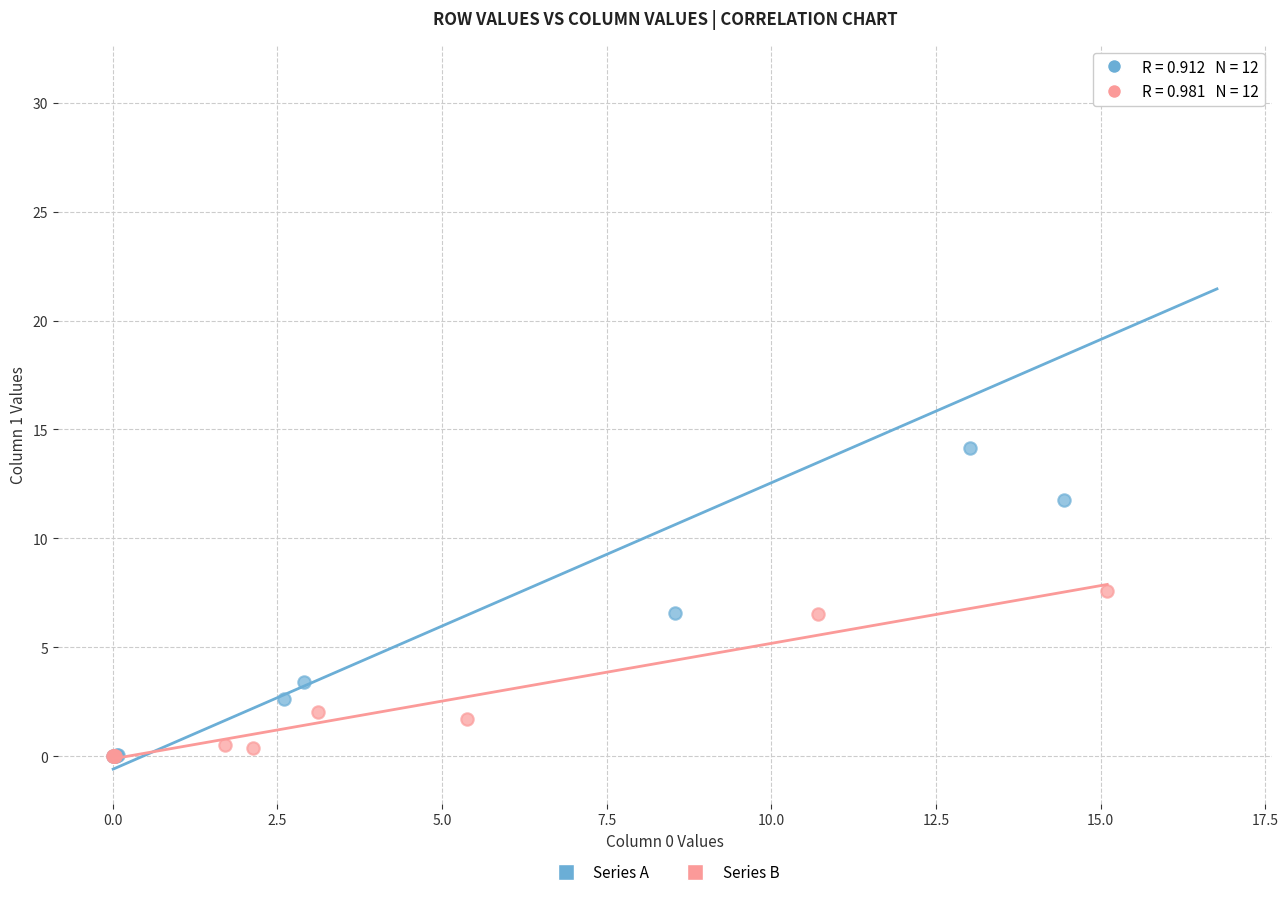

Which series has the largest Y range (max minus min)?

Series A